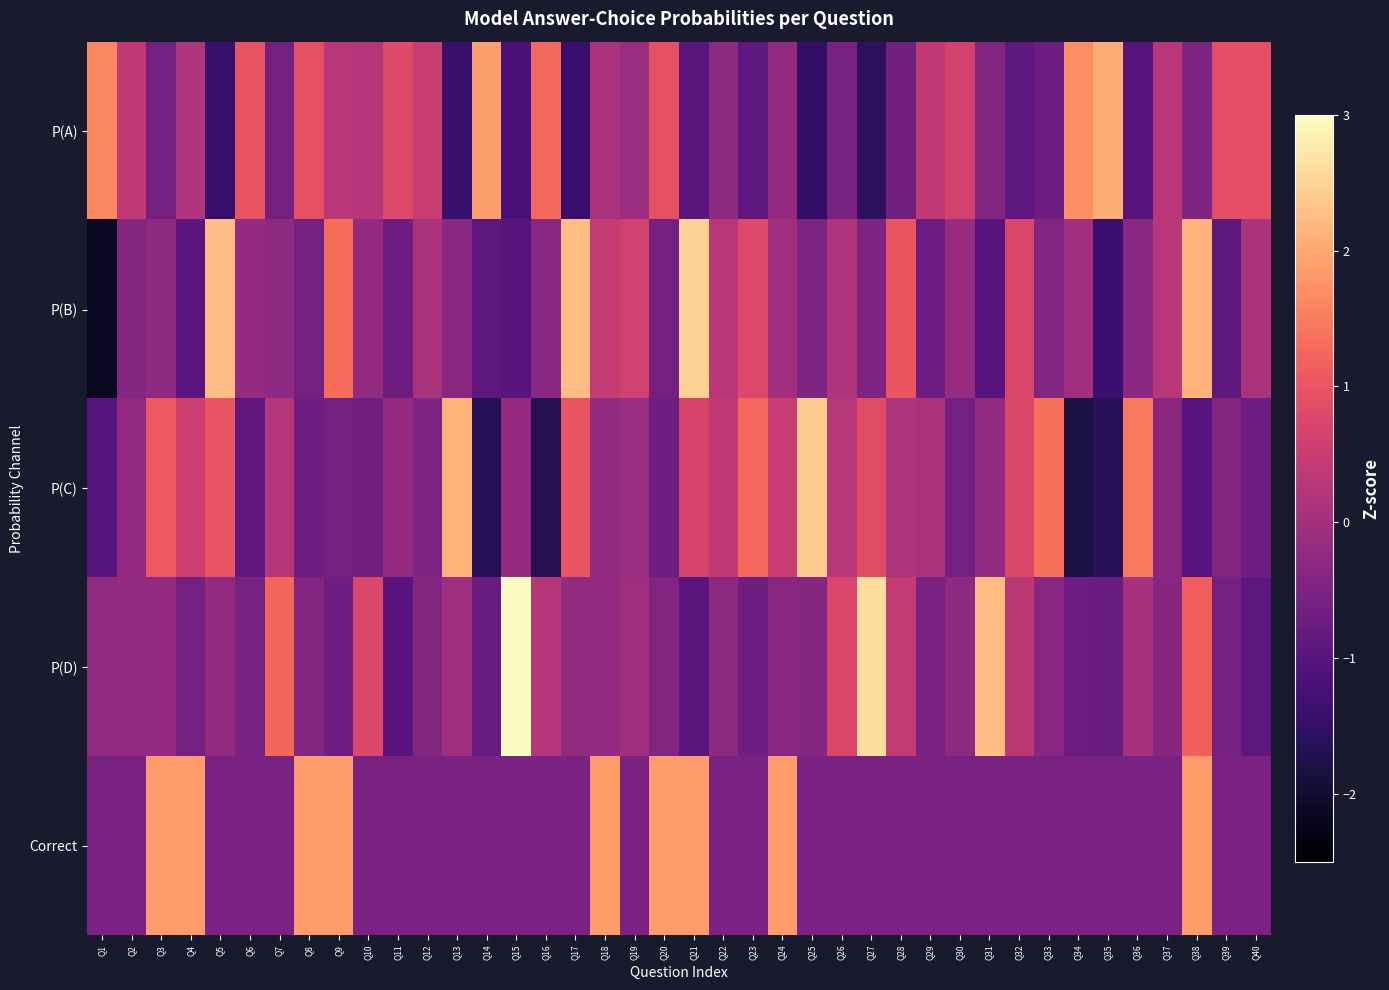

What is the greatest value displayed?

3.9